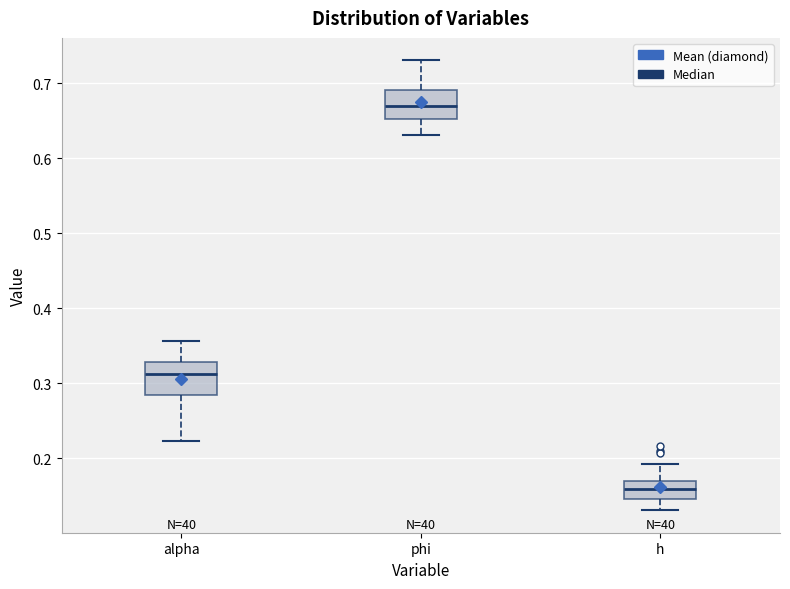

Which box has the lowest median line?

h